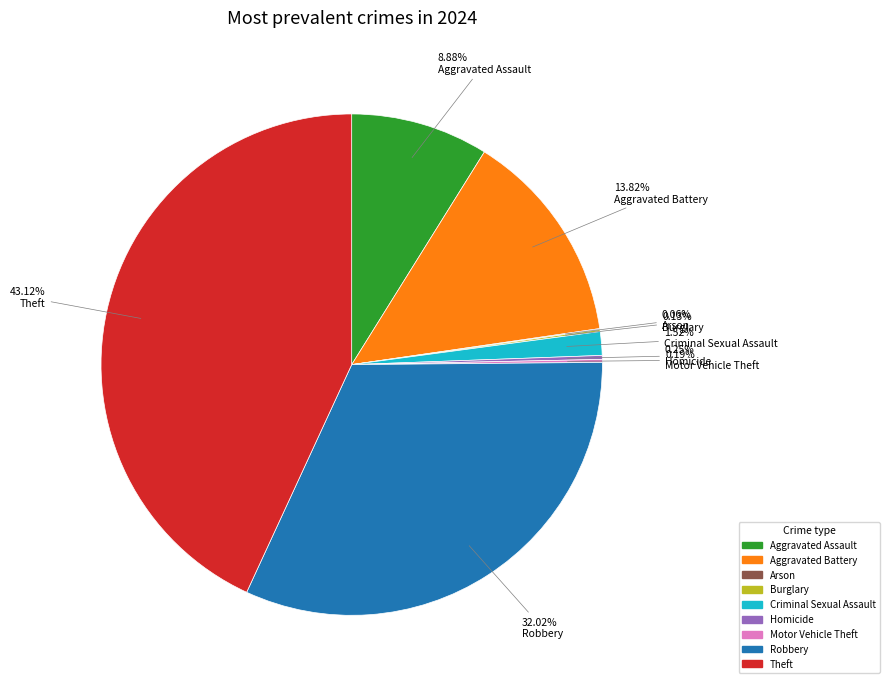

Does any single category account for the majority?

No